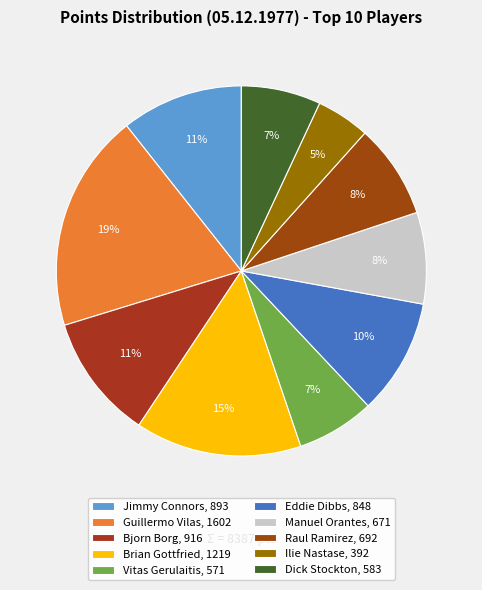

Is it true that Brian Gottfried is 15% of the pie?

True